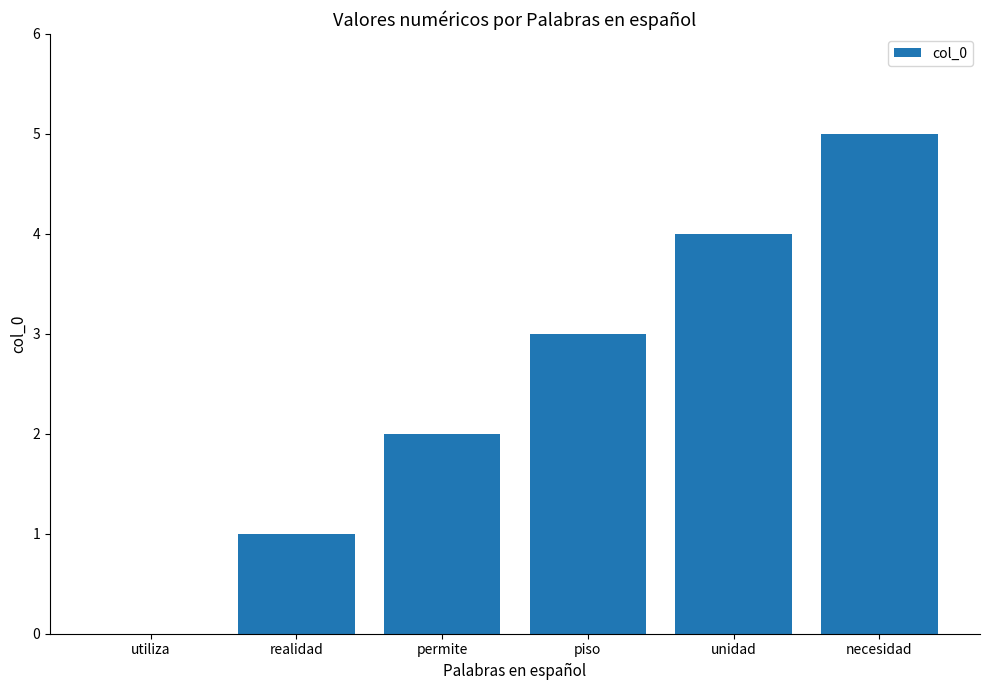

At which category does the chart reach its peak across all series?

necesidad